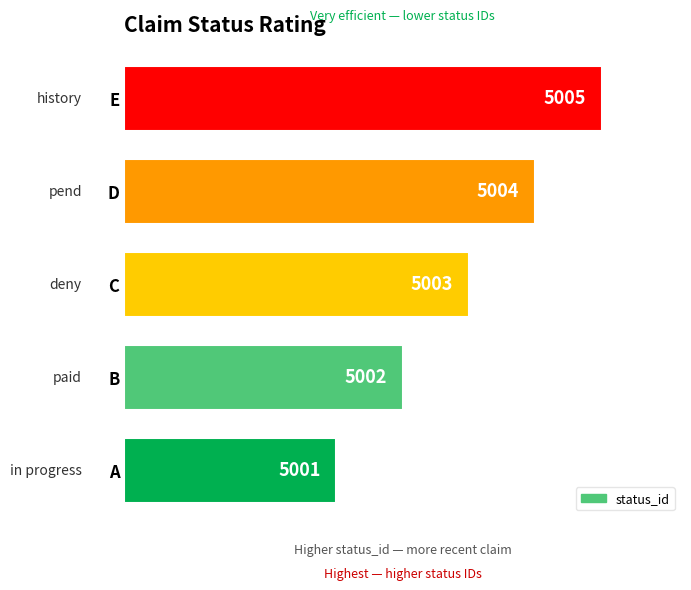

How many bars are there in total?

5